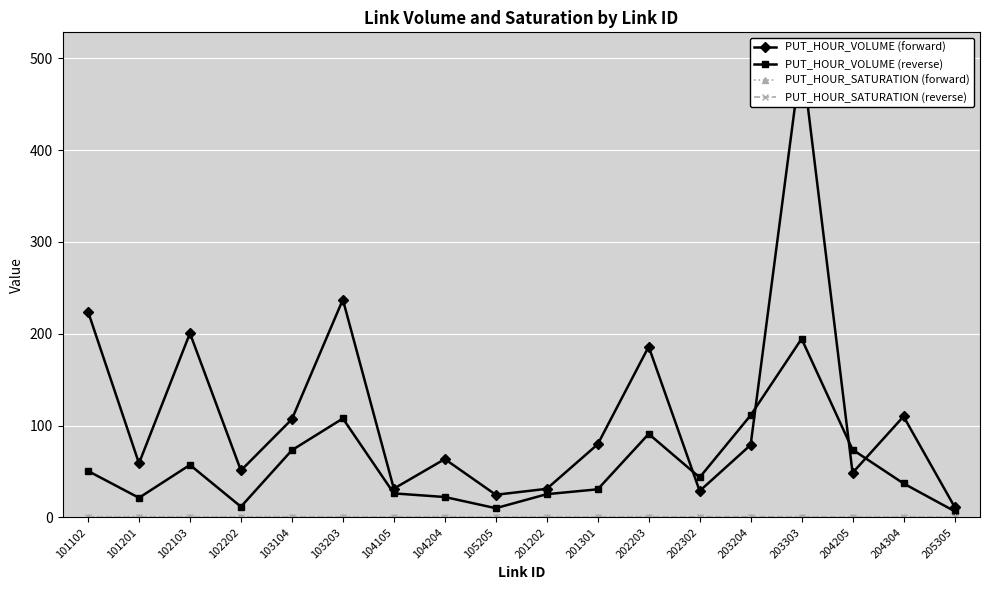

What value does the PUT_HOUR_VOLUME (forward) series have at 201301?

79.6